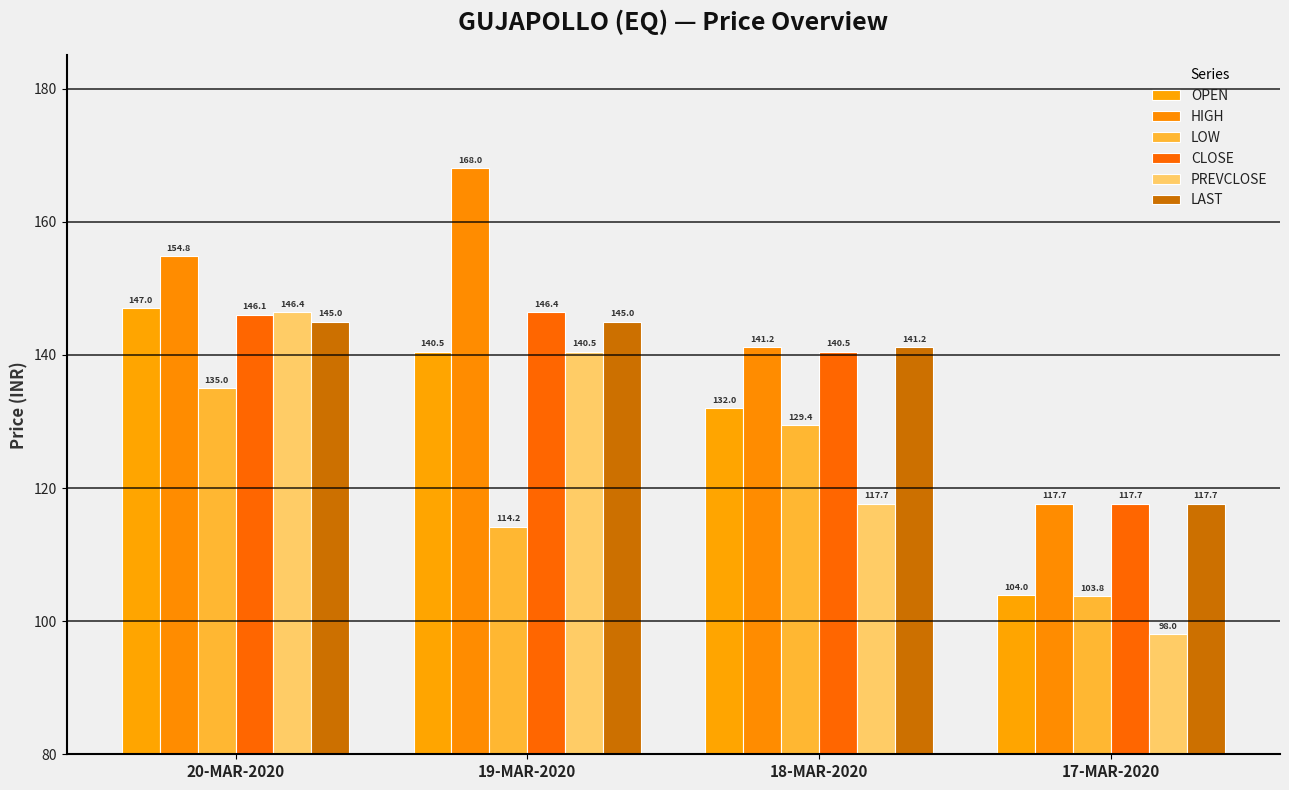

True or false: CLOSE has a value of 221.5 at 19-MAR-2020.

False